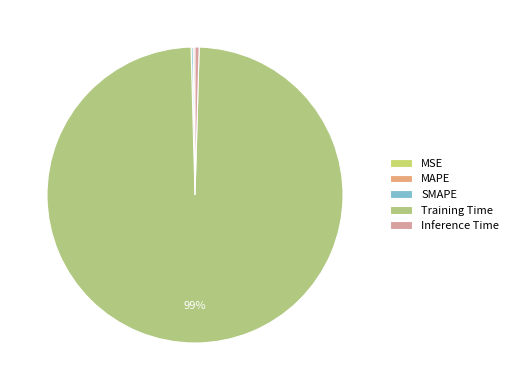

How many segments does this pie chart have?

5